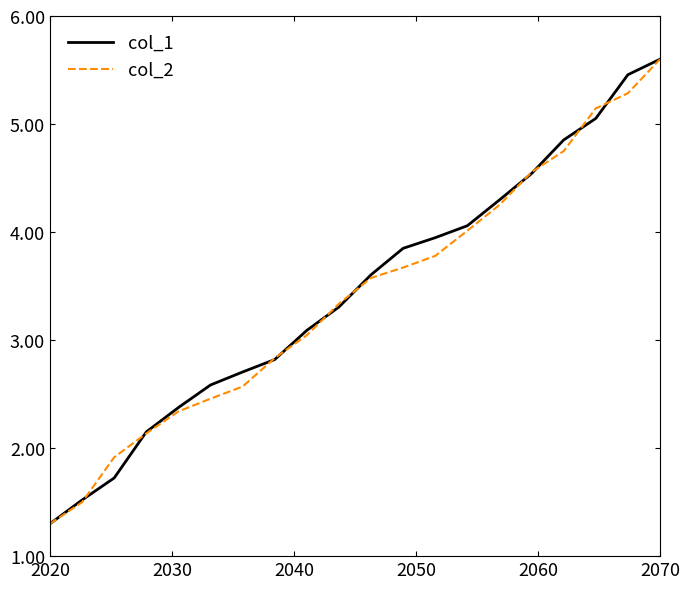

What is the smallest value displayed?

1.3